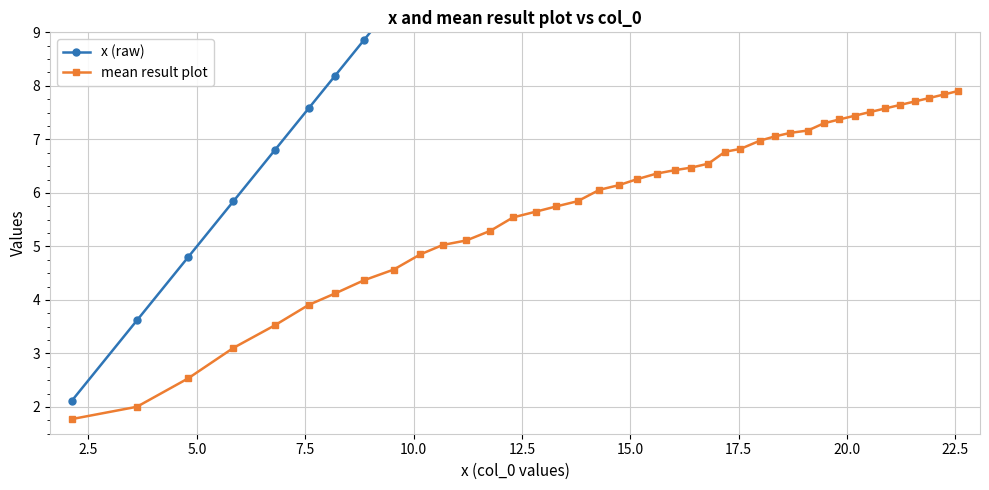

What are all the series names shown in the legend?

x (raw), mean result plot